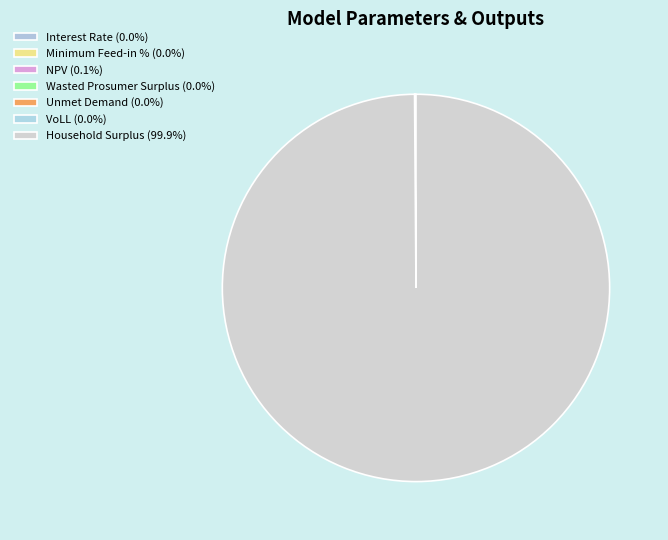

Rank the categories by value from lowest to highest.

Interest Rate, Minimum Feed-in %, VoLL, Wasted Prosumer Surplus, Unmet Demand, NPV, Household Surplus